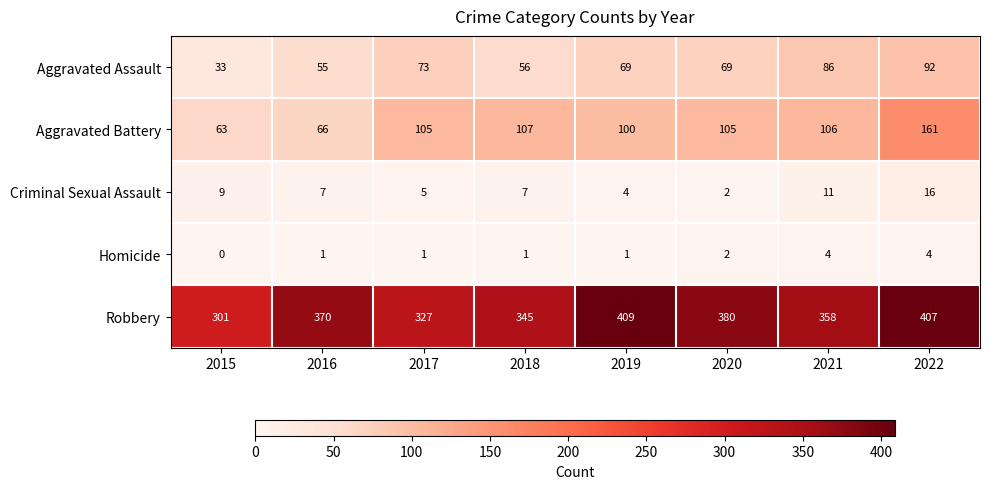

Which series has the largest total across all categories?

Robbery